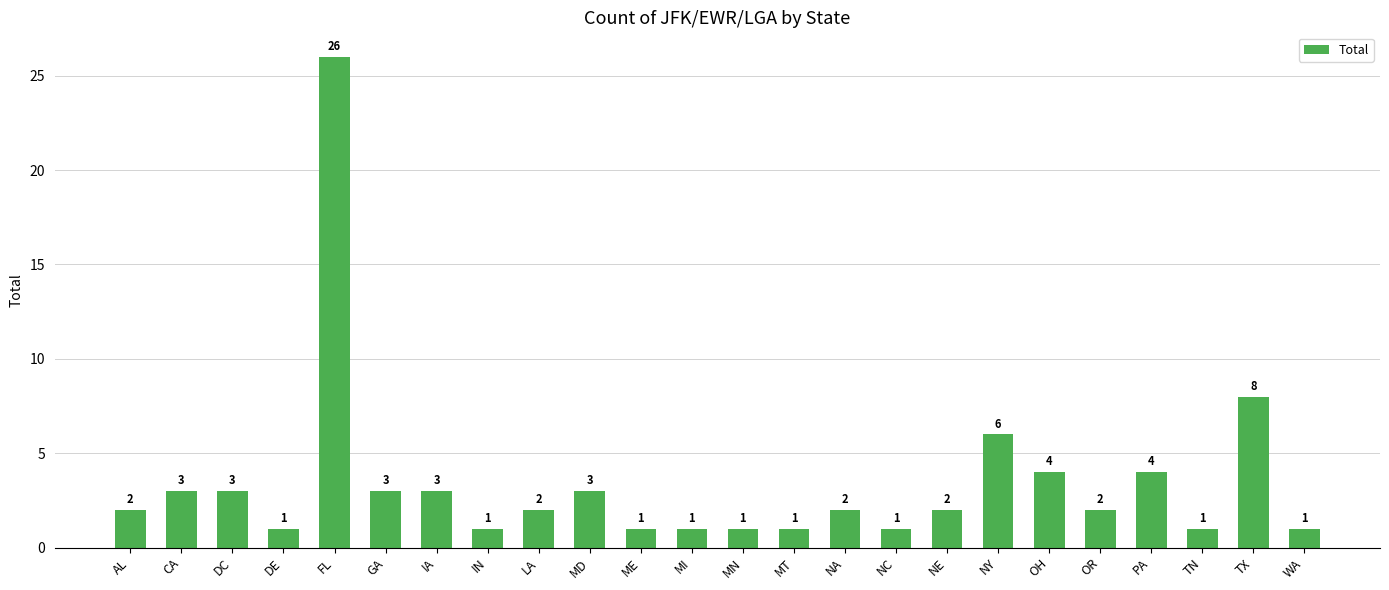

At which label is the value closest to 13?

TX